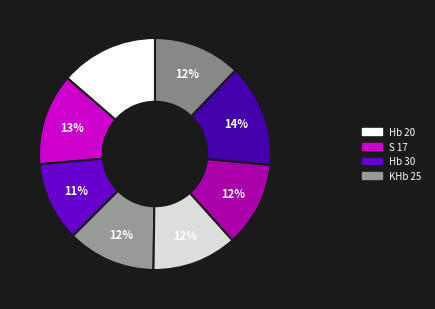

How many slices are in this pie chart?

8